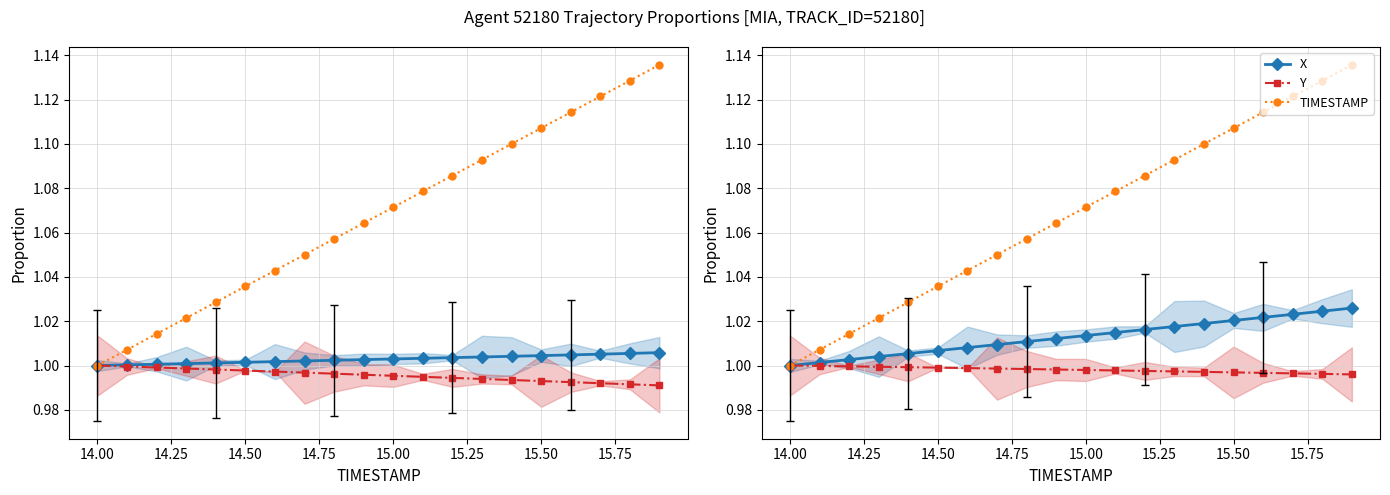

What is the value of the TIMESTAMP point at the 18th from the left?

1.1